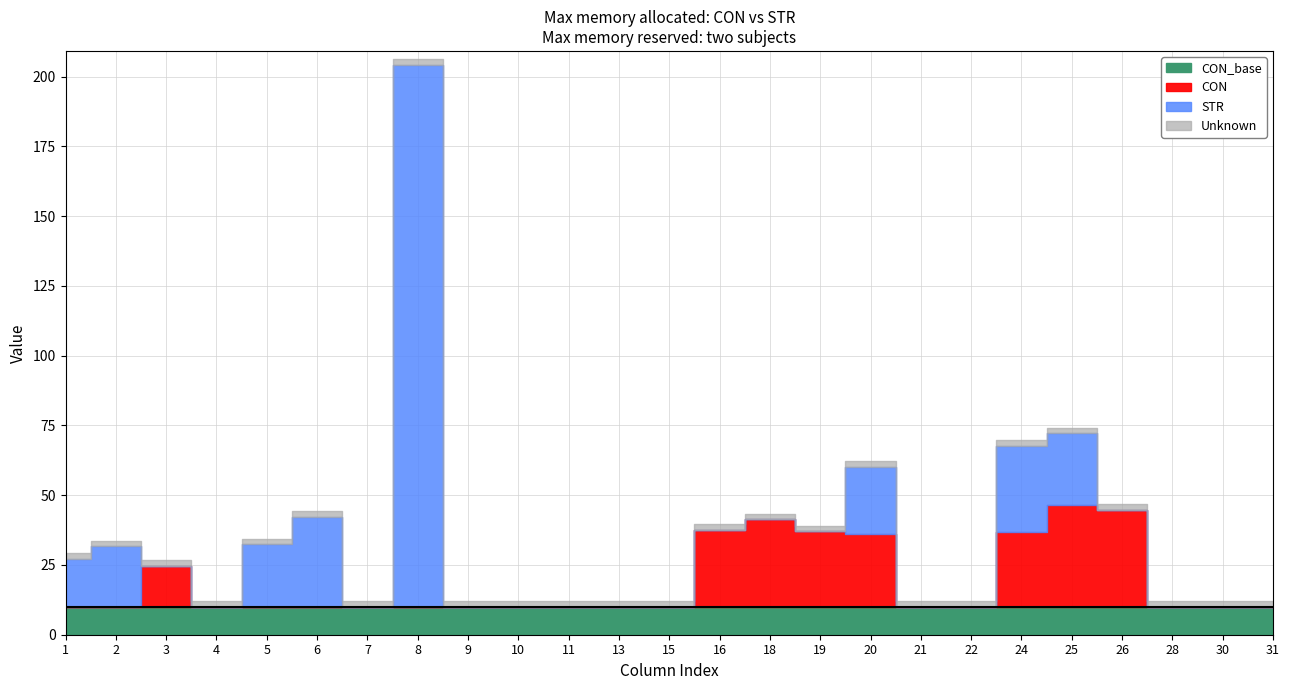

True or false: CON has a value of 0.0 at 6.

True